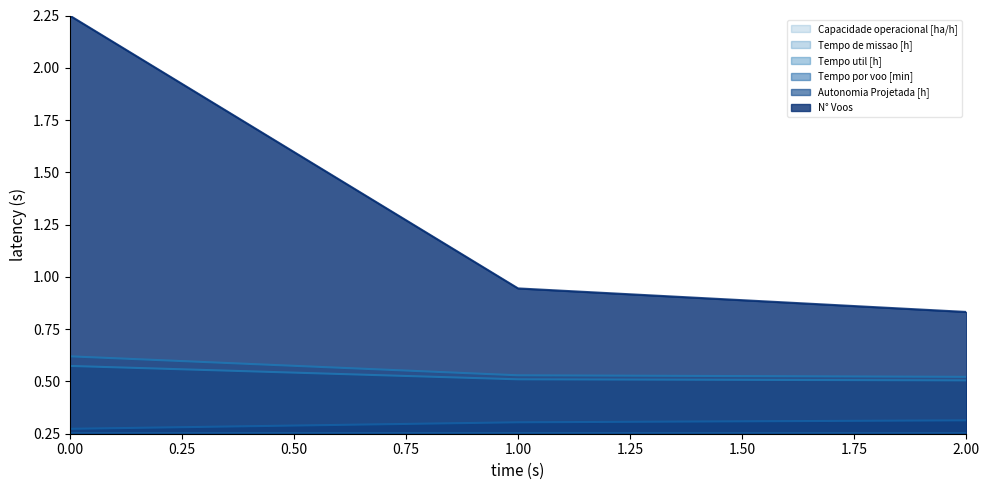

What is the total value across all series at 2?

2.7